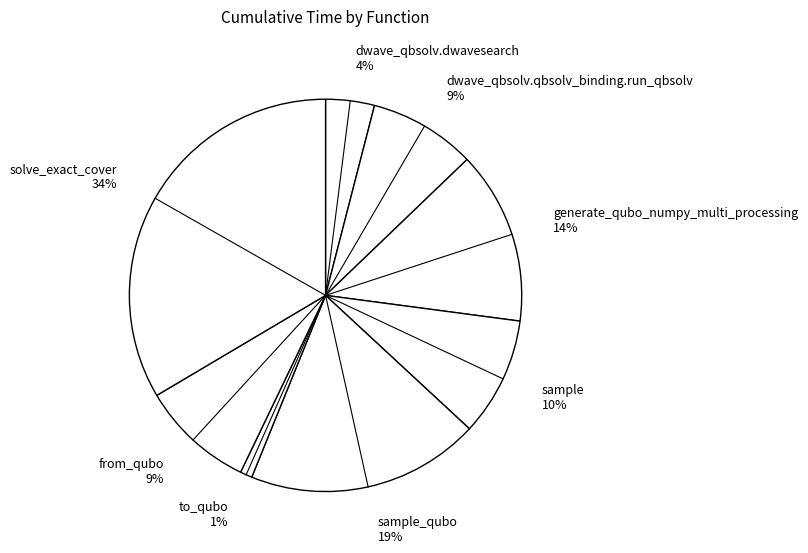

Is there a majority slice in this chart?

No